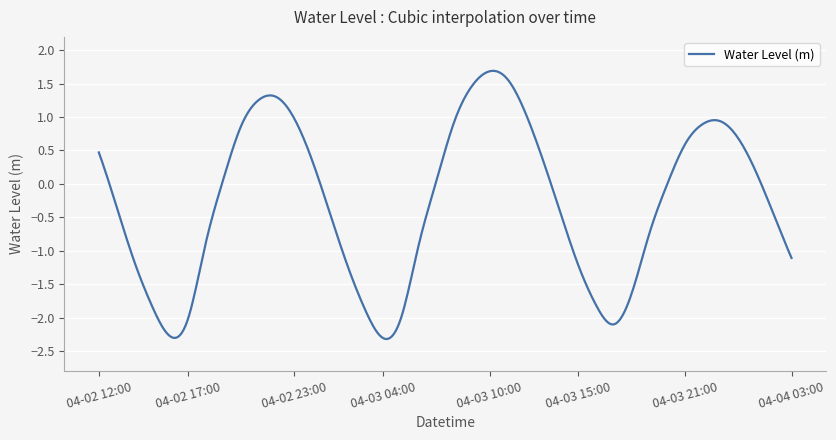

What is the greatest value displayed?

1.7